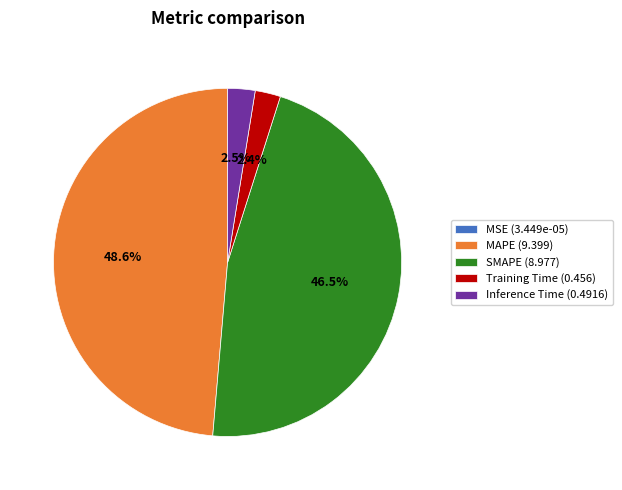

Which has a higher value, SMAPE (8.977) or Training Time (0.456)?

SMAPE (8.977)